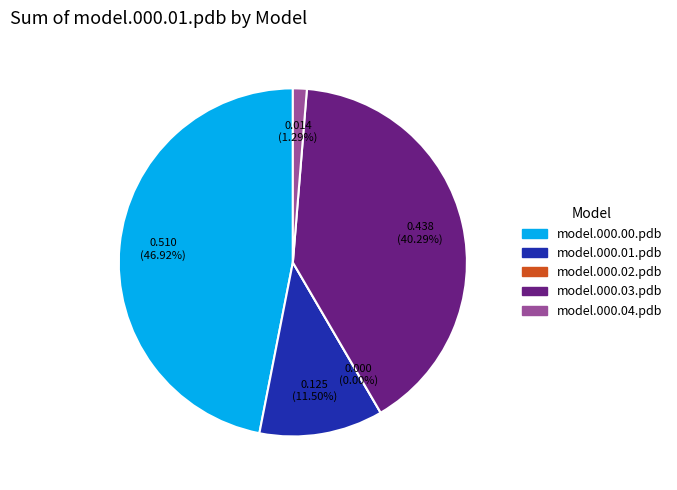

Rank the categories by value from highest to lowest.

model.000.00.pdb, model.000.03.pdb, model.000.01.pdb, model.000.04.pdb, model.000.02.pdb